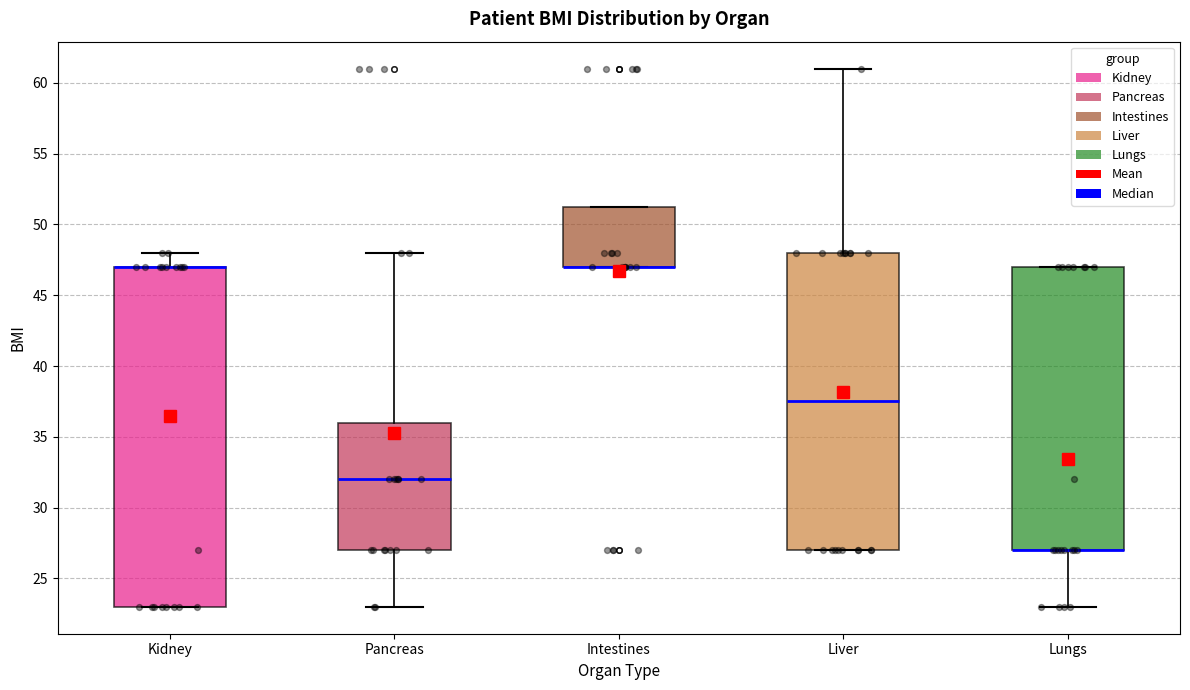

Which box is the tallest, from its lower edge to its upper edge?

Kidney